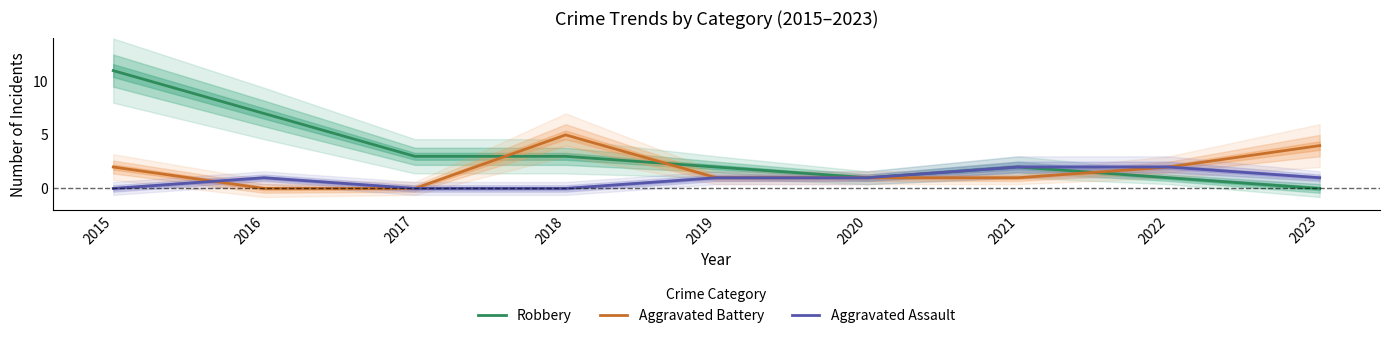

Between 2018 and 2022, which series saw the biggest shift?

Aggravated Battery